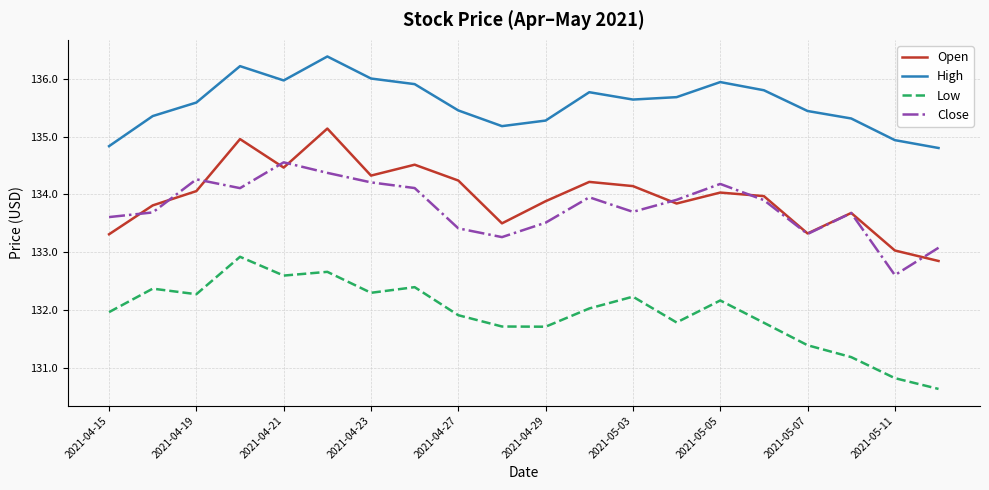

List the series in order of their peak value, highest first.

High, Open, Close, Low